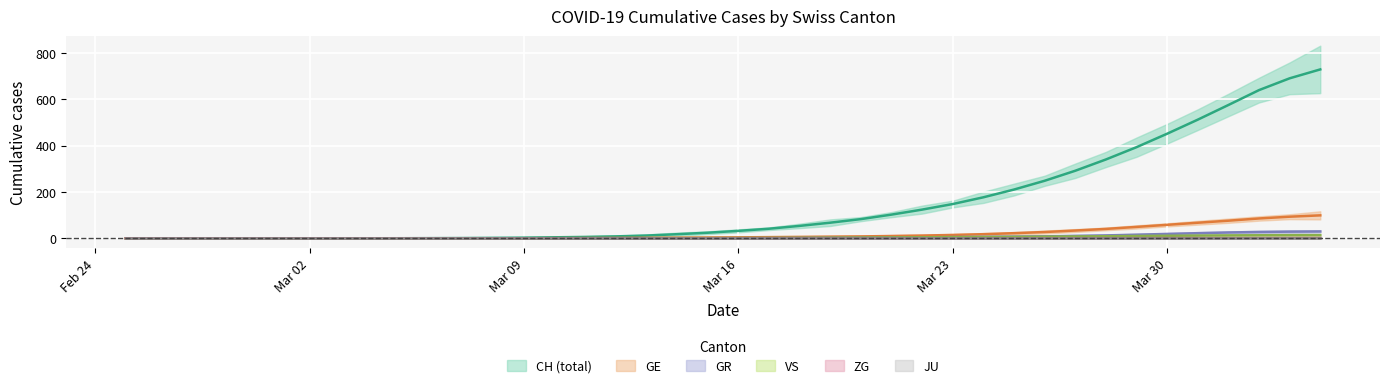

True or false: CH has more than 1 points higher than both neighbors.

False